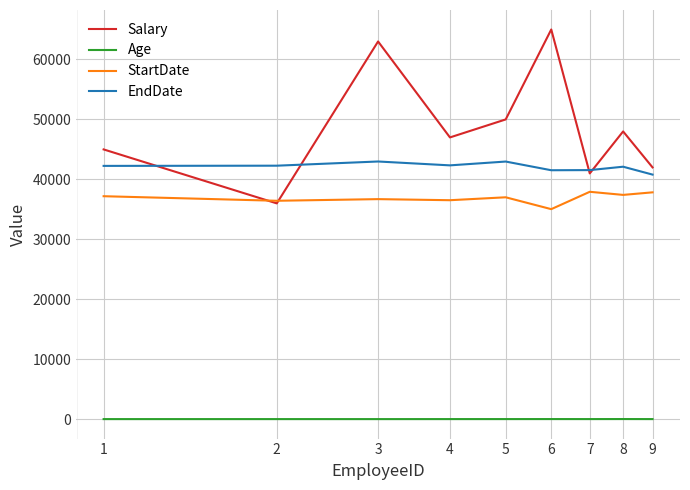

What is the sum of all StartDate values?

332123